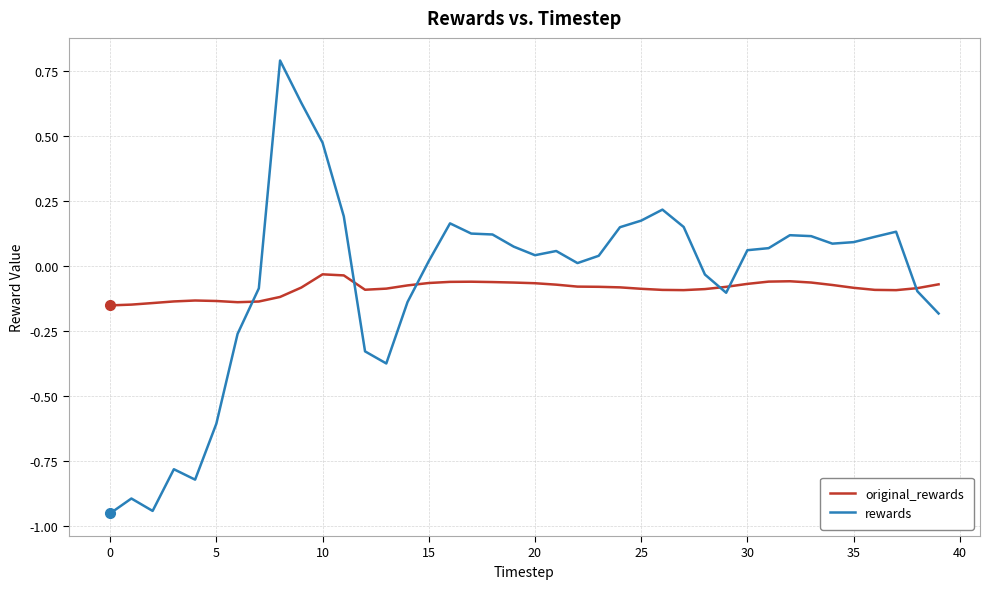

In rewards, how many points are higher than both neighbors (excluding endpoints)?

8